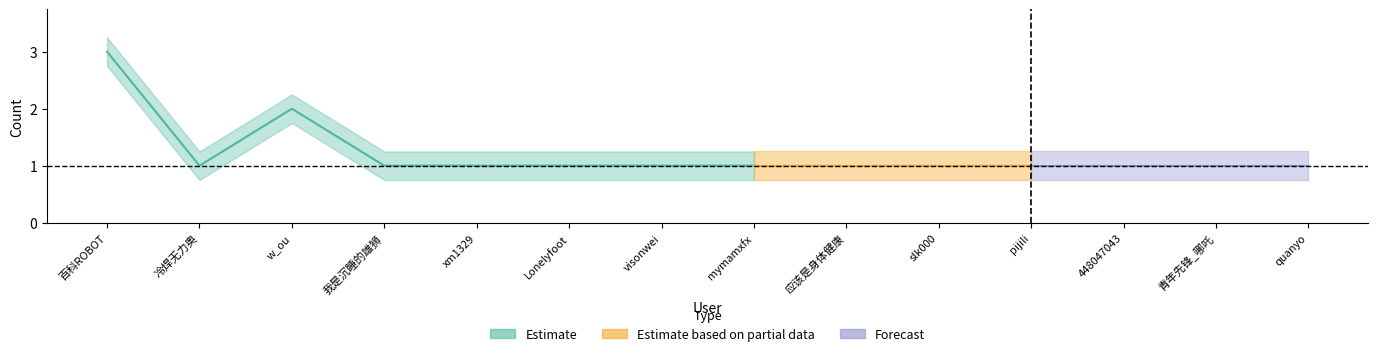

True or false: the data shows 1 at xm1329.

True